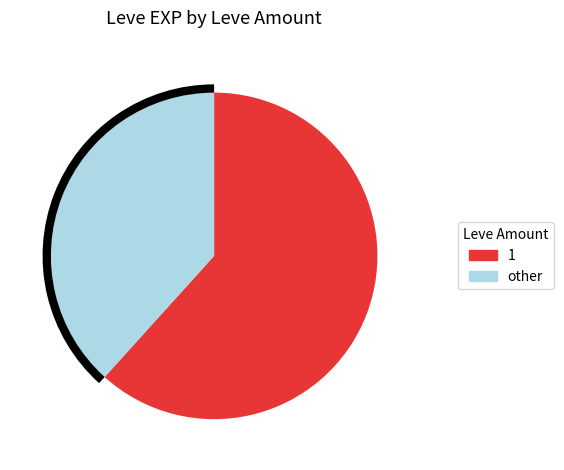

How many slices are in this pie chart?

2